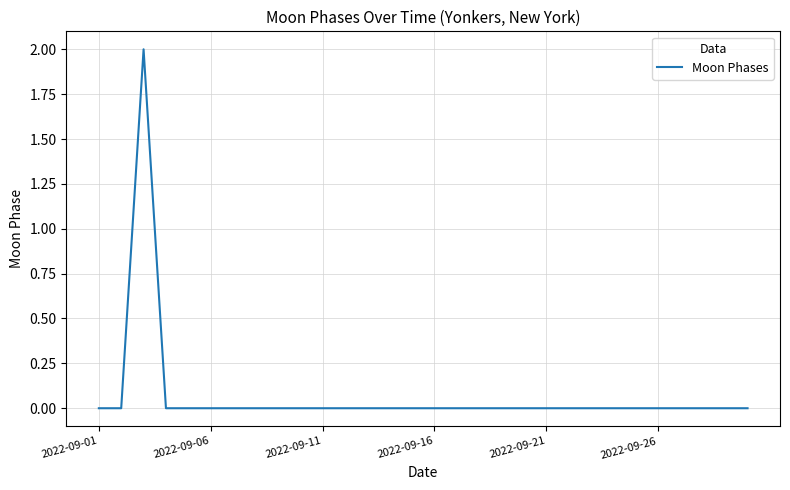

Does the chart display data point markers on the line(s)?

No